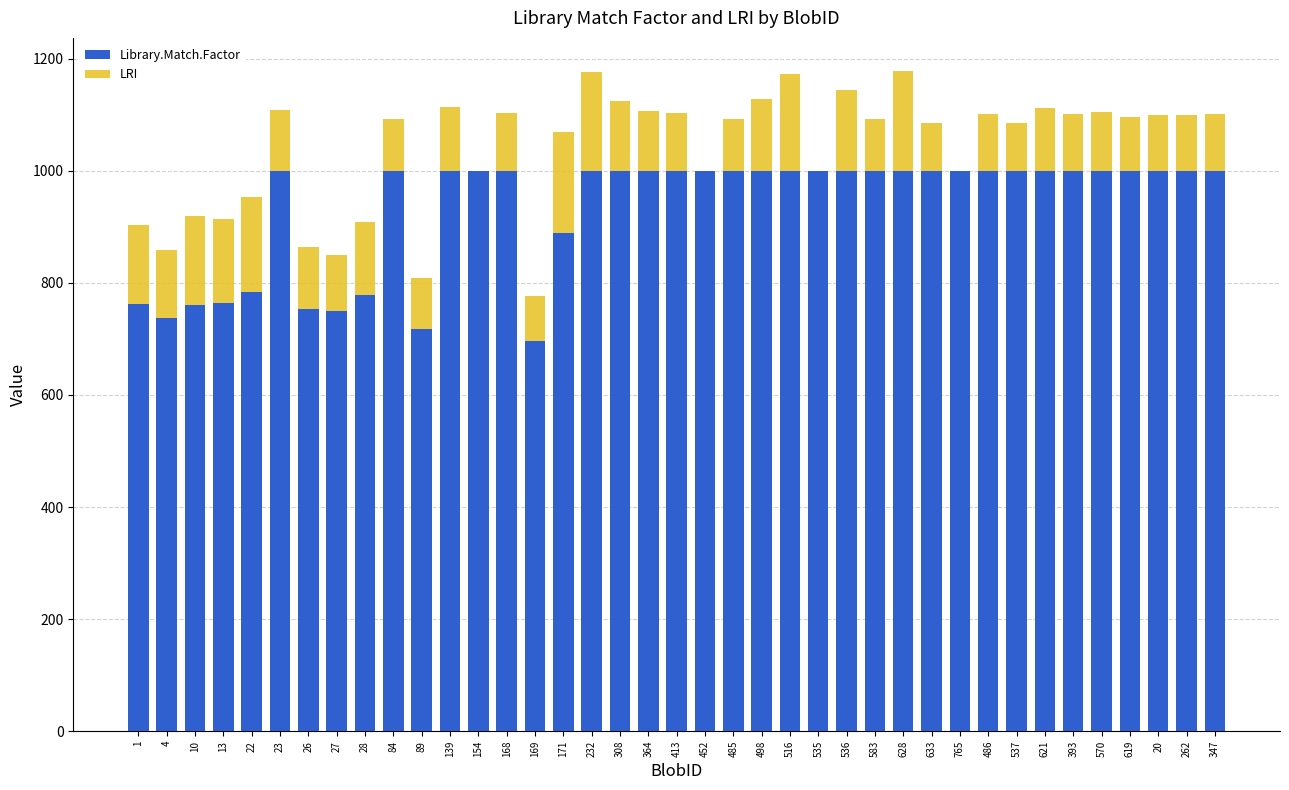

What is the total value across all series at 535?

999.0